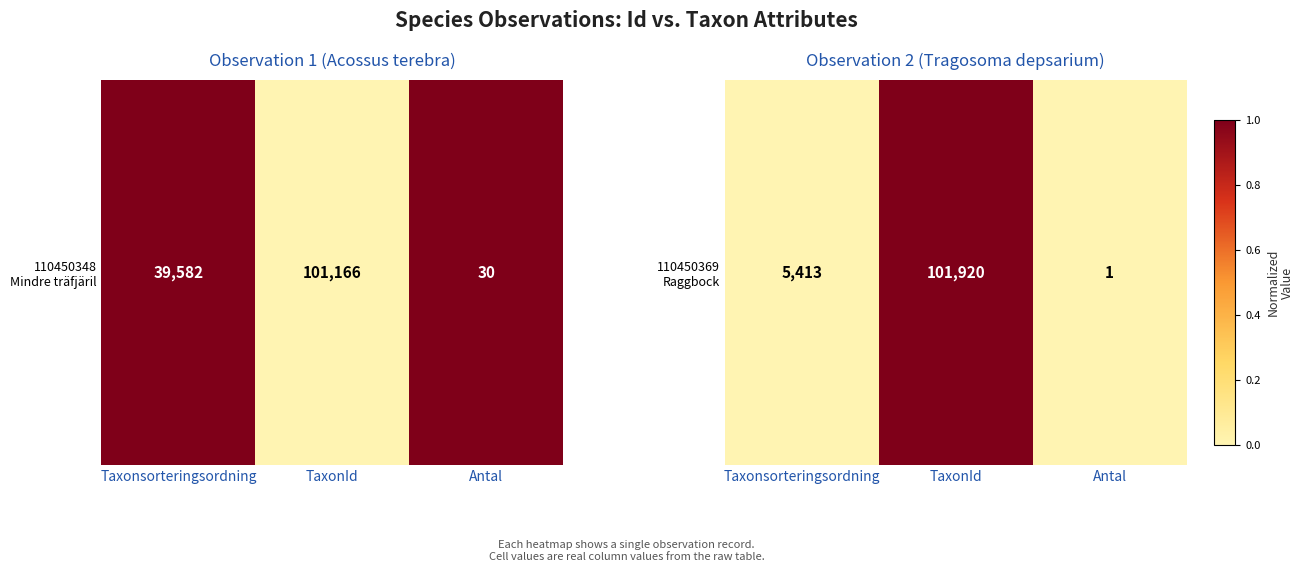

Which category has the lowest value across all series?

Taxonsorteringsordning